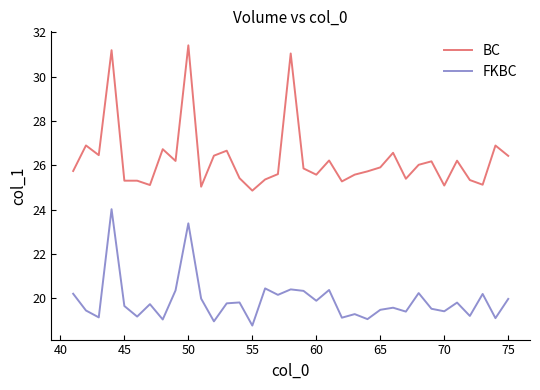

What is the difference between the maximum and minimum values in the BC series?

6.6